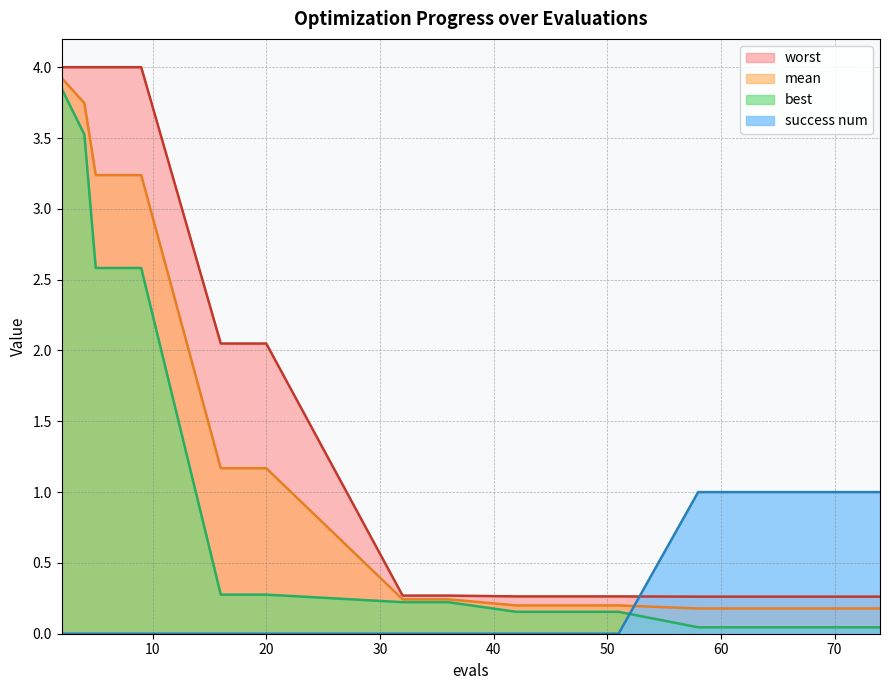

True or false: mean and worst cross at least once.

False